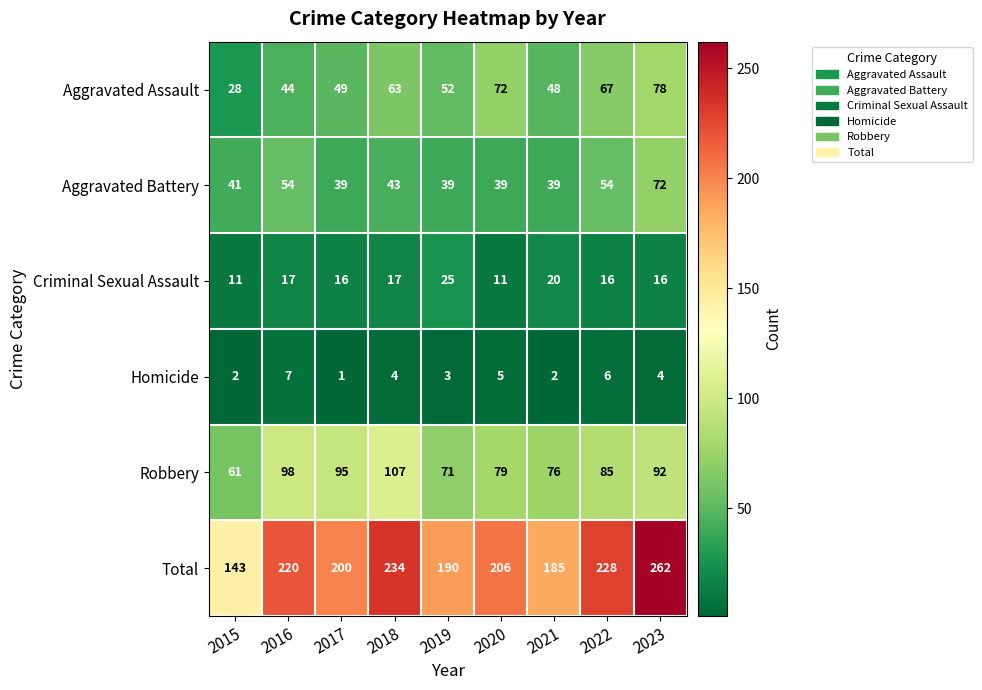

How many values in the Aggravated Battery series are below 41?

4